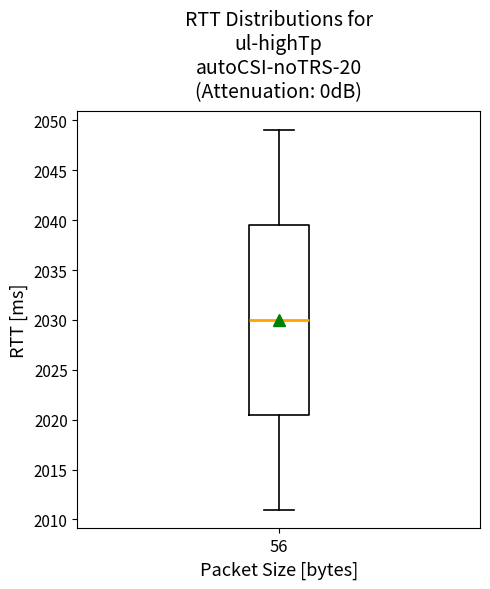

Transcribe this box plot: give where the median line is, the range the box spans, and where the two whiskers end, as read against the y-axis. The values are not printed on the chart, so give them approximately, as read against the axis.

median 2030.0, box 2020.5 to 2039.5, whiskers 2011.0 to 2049.0